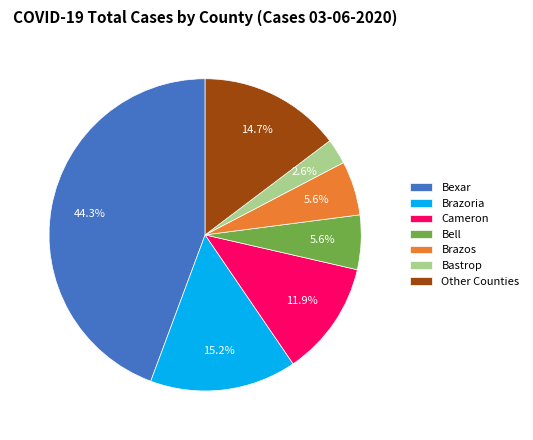

Between Brazoria and Bell, which is larger?

Brazoria